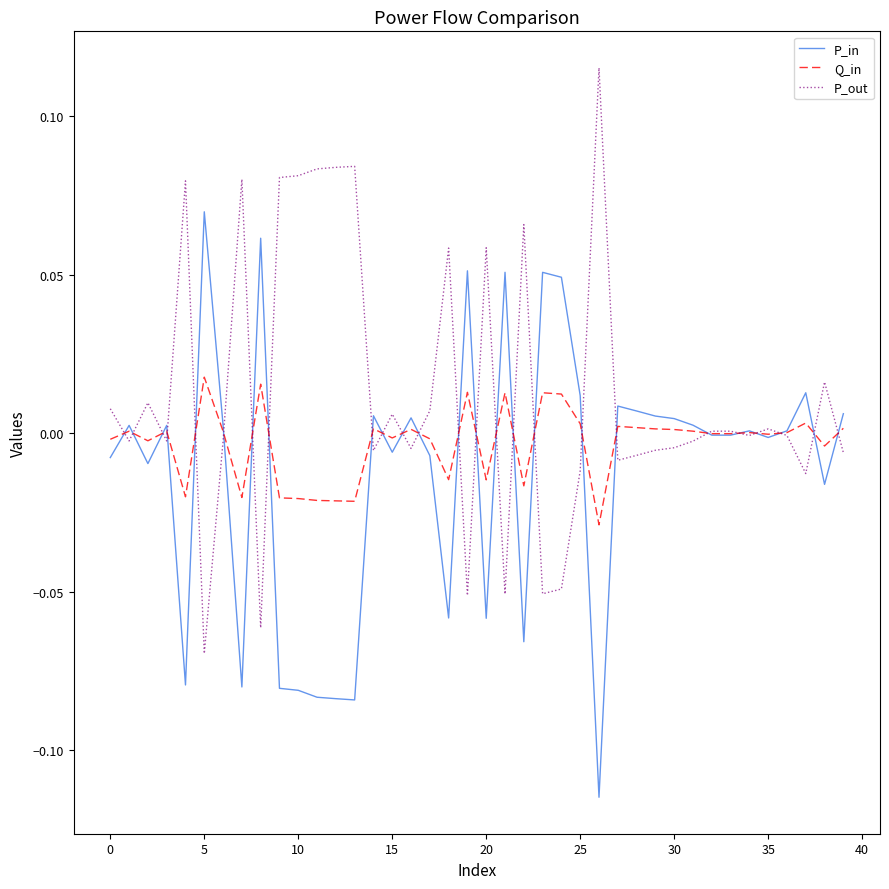

Which series has the largest total across all categories?

P_out